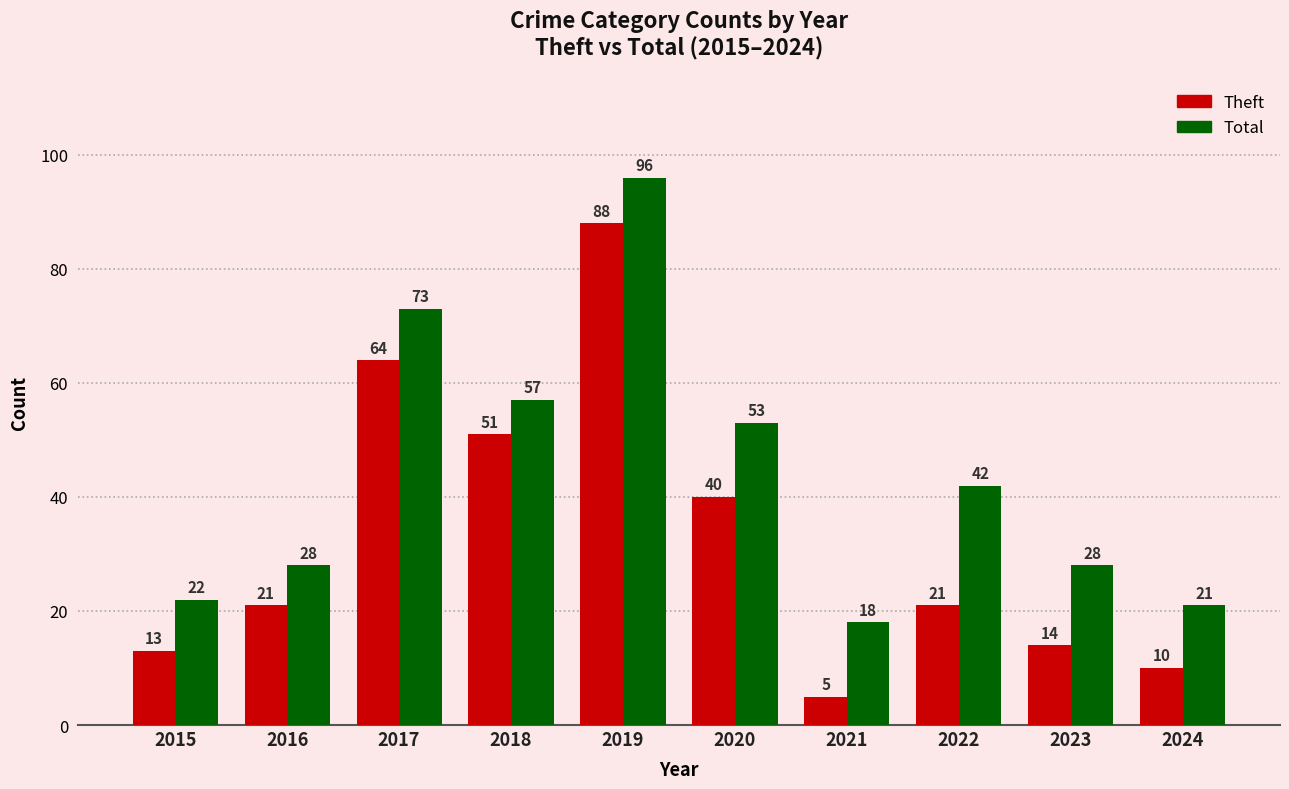

What is the smallest value displayed?

5